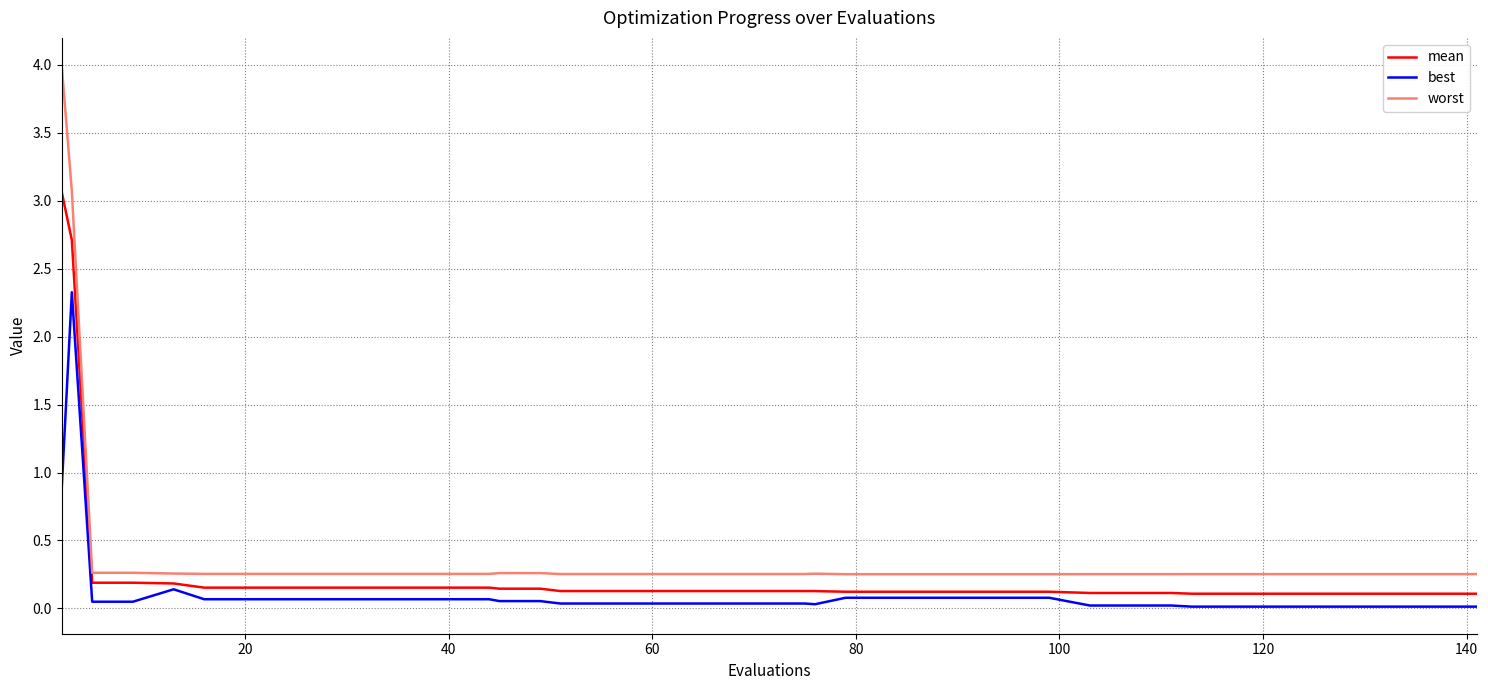

Which series has the largest range (max minus min)?

worst